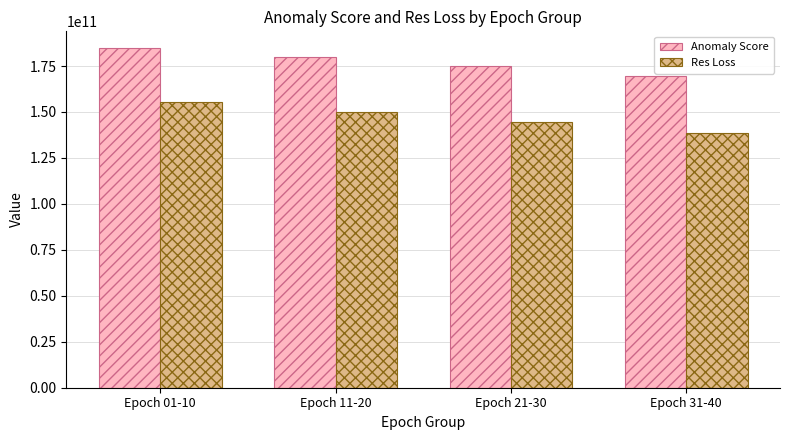

How many groups of bars are there?

4